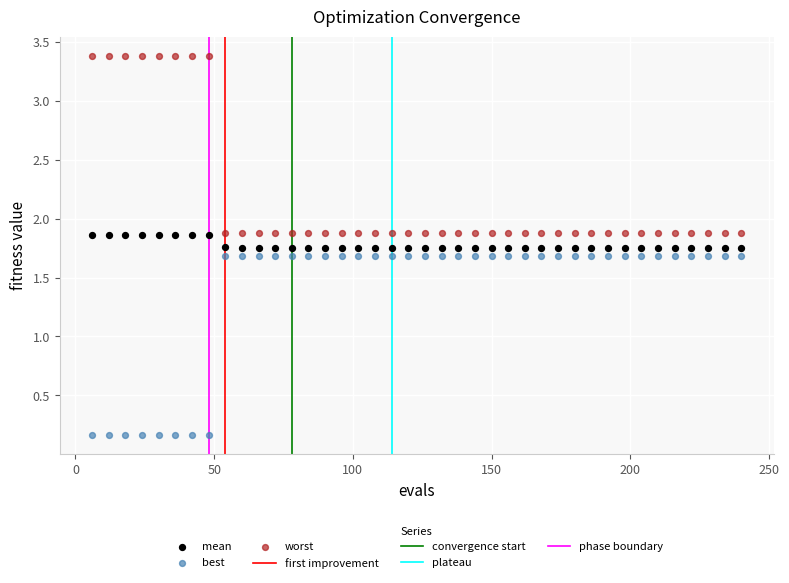

Which series contains the highest Y value?

worst